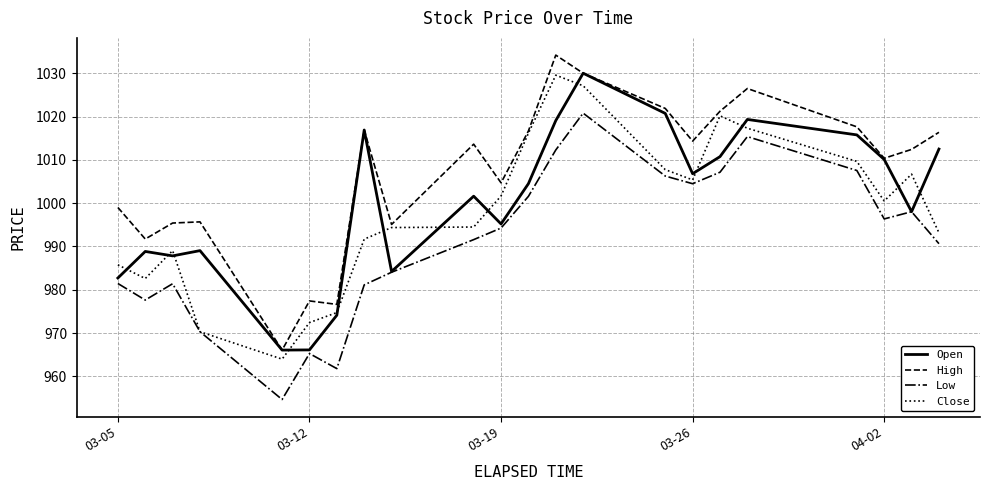

What is the minimum value for Close?

964.0